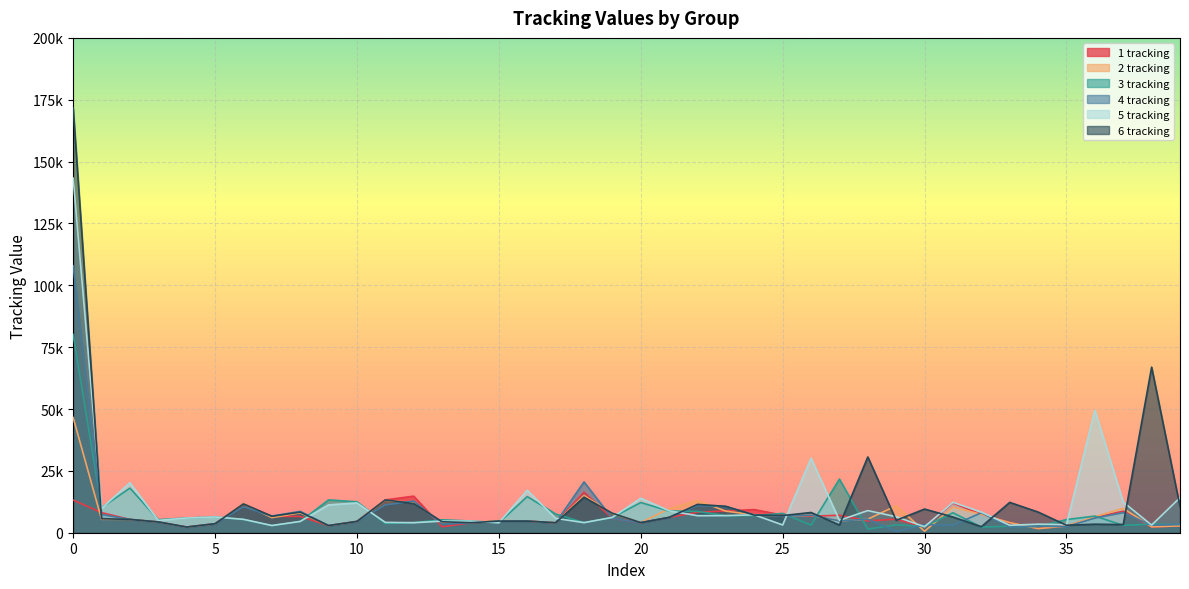

After their last crossing, which series has the higher values: 2 tracking or 6 tracking?

6 tracking